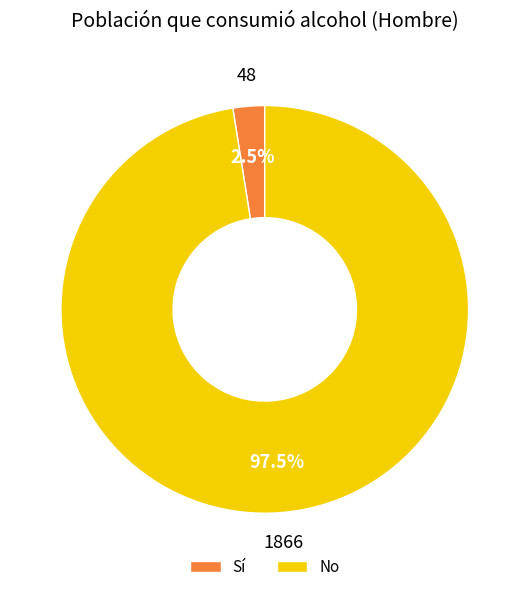

Is the sum of No and Sí greater than half?

Yes